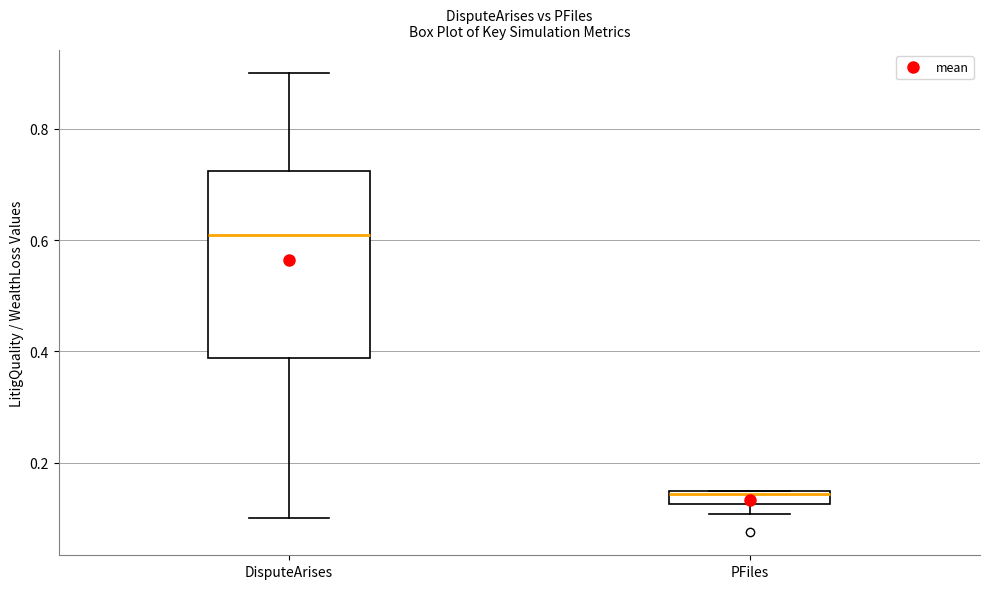

Which box's median line is the lowest?

PFiles